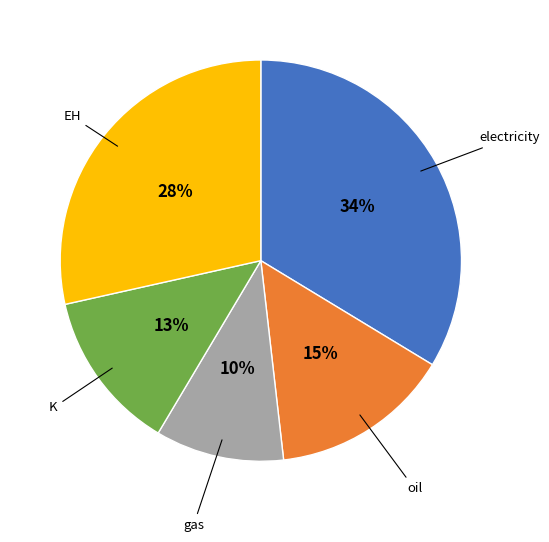

How many segments does this pie chart have?

5